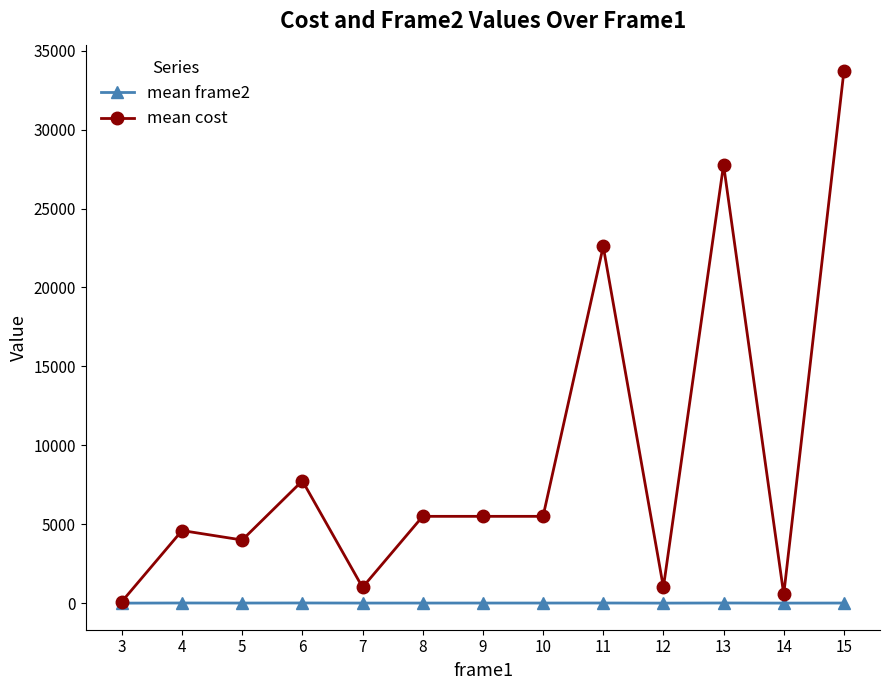

True or false: mean frame2 has more than 0 points higher than both neighbors.

True